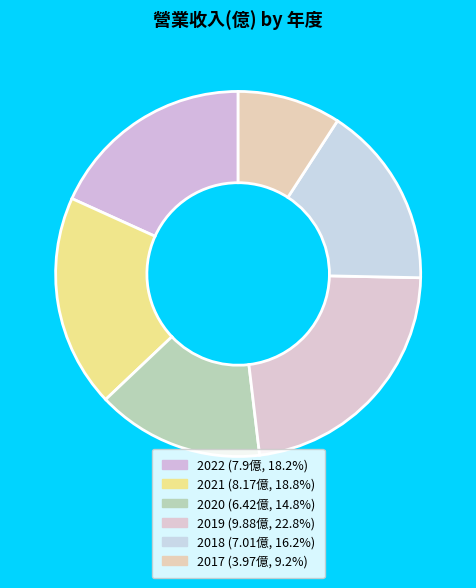

Combined, what portion of the pie is 2020 and 2017?

24.0%